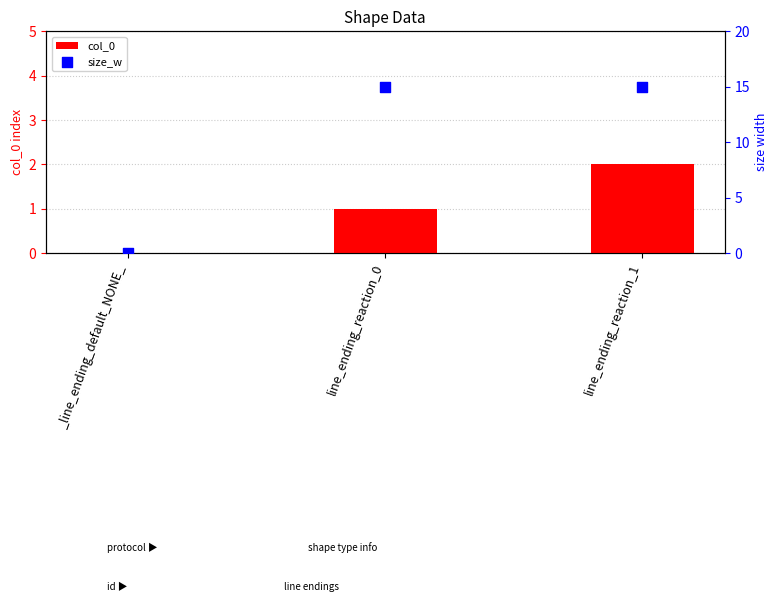

Which series has the widest spread of Y values?

size_w